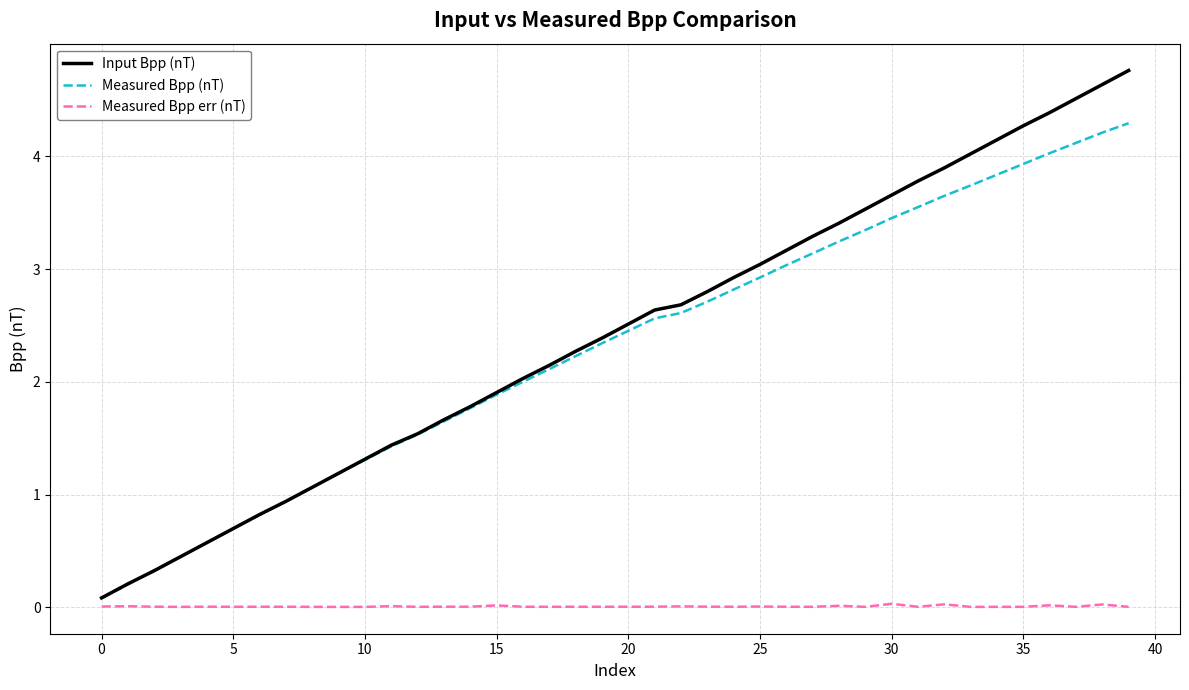

Rank the series by their maximum value, from highest to lowest.

Input Bpp (nT), Measured Bpp (nT), Measured Bpp err (nT)